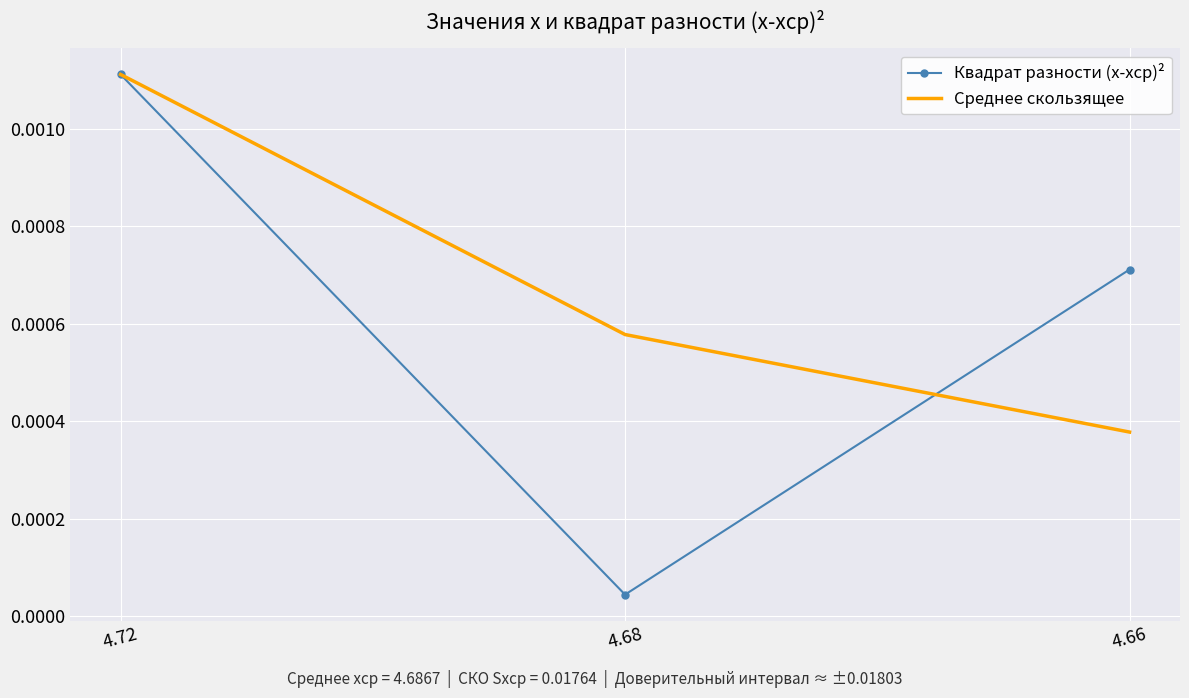

At 4.66, list the series in order from largest to smallest.

Квадрат разности (x-xср)², Среднее скользящее